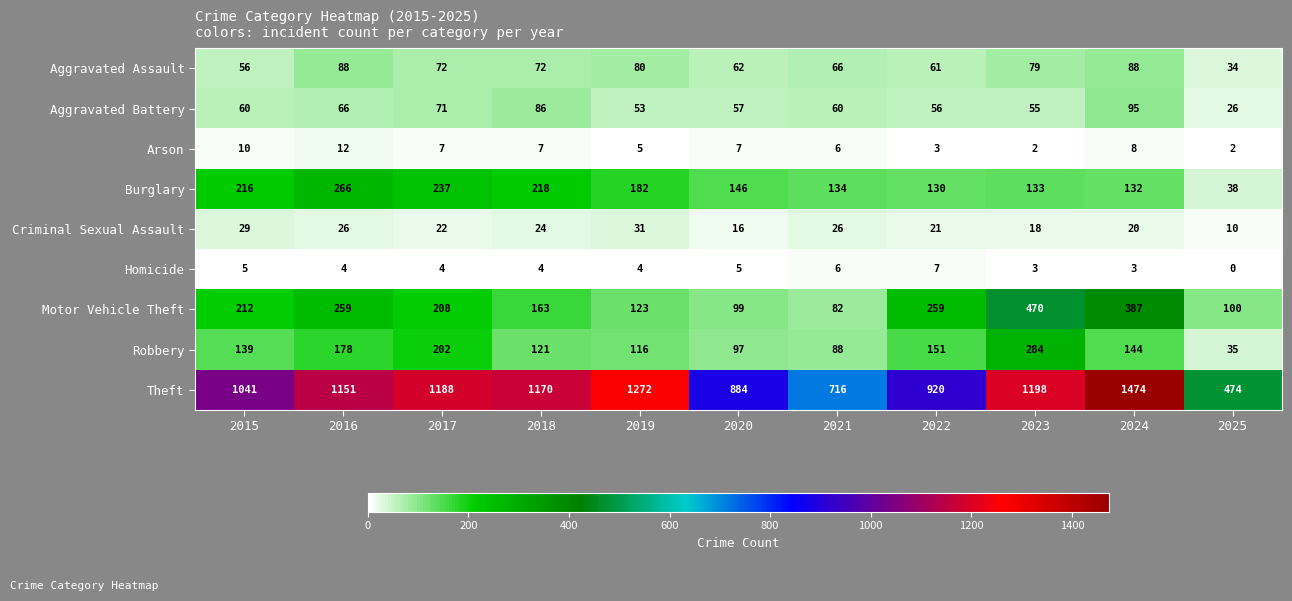

What is the difference between the maximum and minimum values in the Homicide series?

7